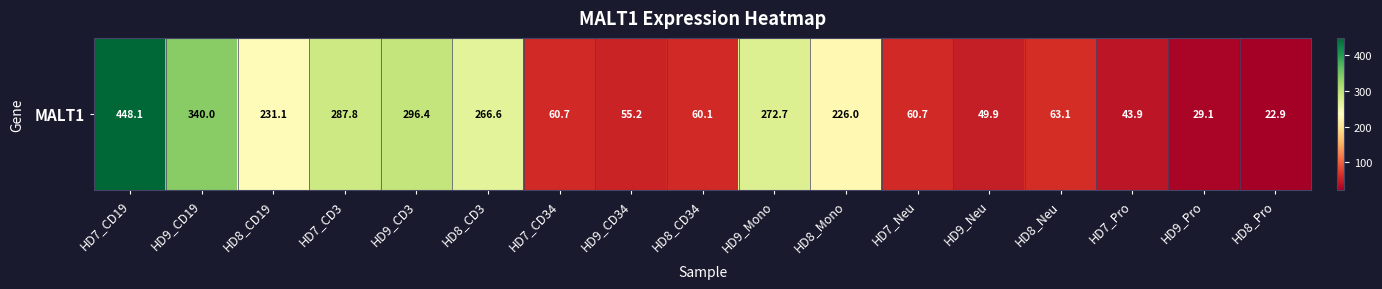

Is it true that the value at HD7_Neu is 60.7?

True